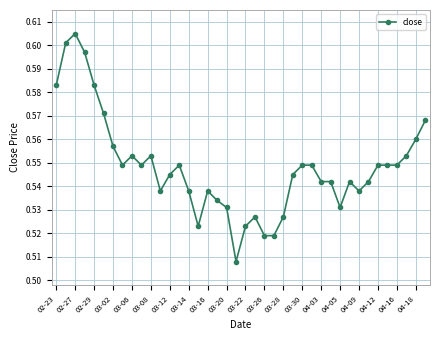

What is the sum of all values?

21.9